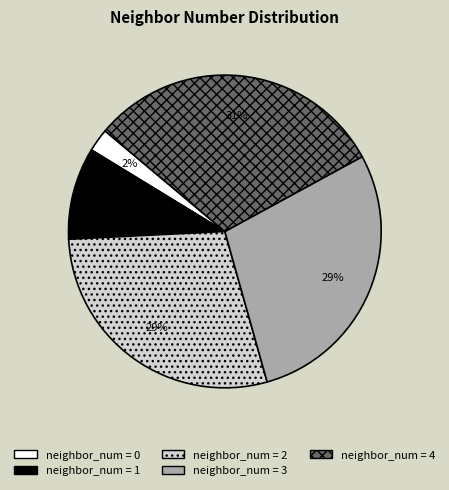

To the nearest percent, what is the difference between the largest and smallest slice percentages?

29%